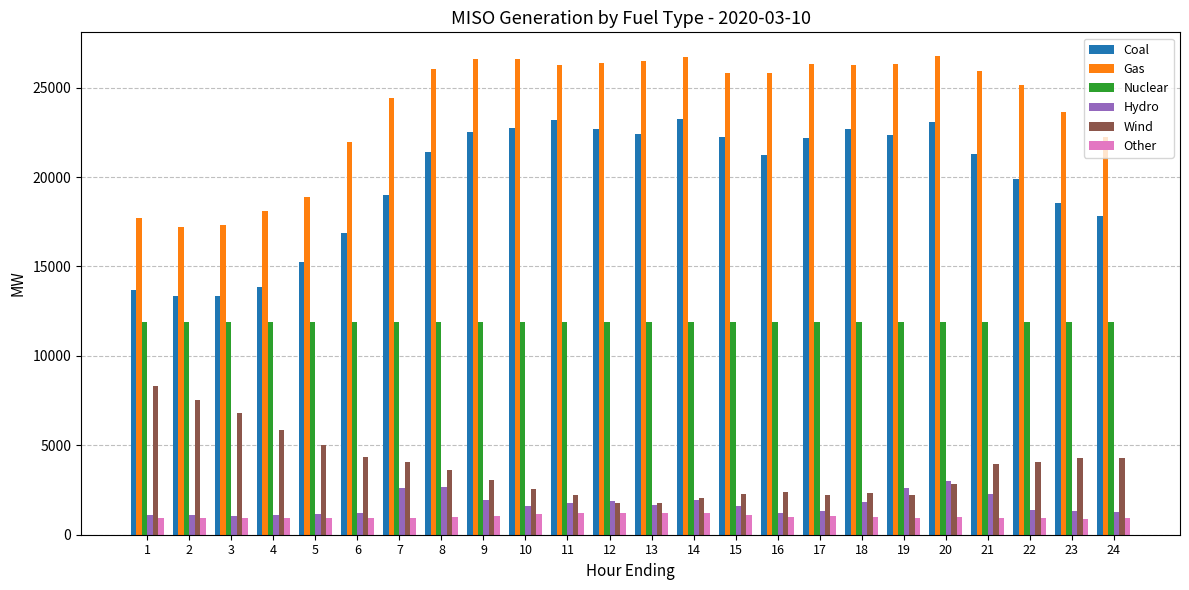

How many bars are there in each group?

6